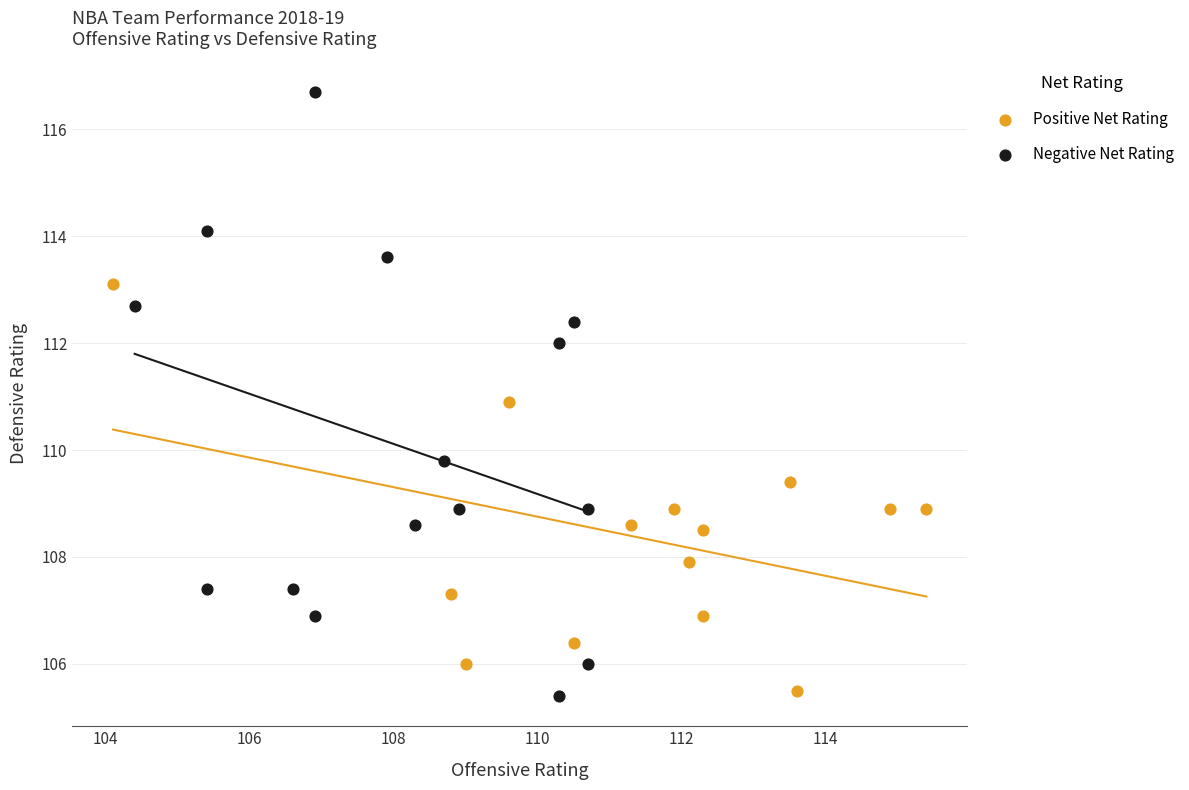

Which series contains the lowest Y value?

Negative Net Rating